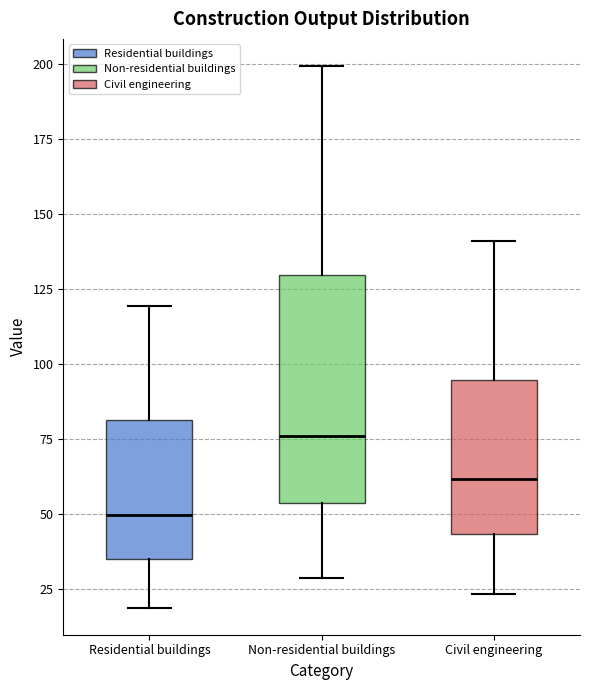

Comparing the boxes themselves (not the whiskers), which one is the tallest?

Non-residential buildings